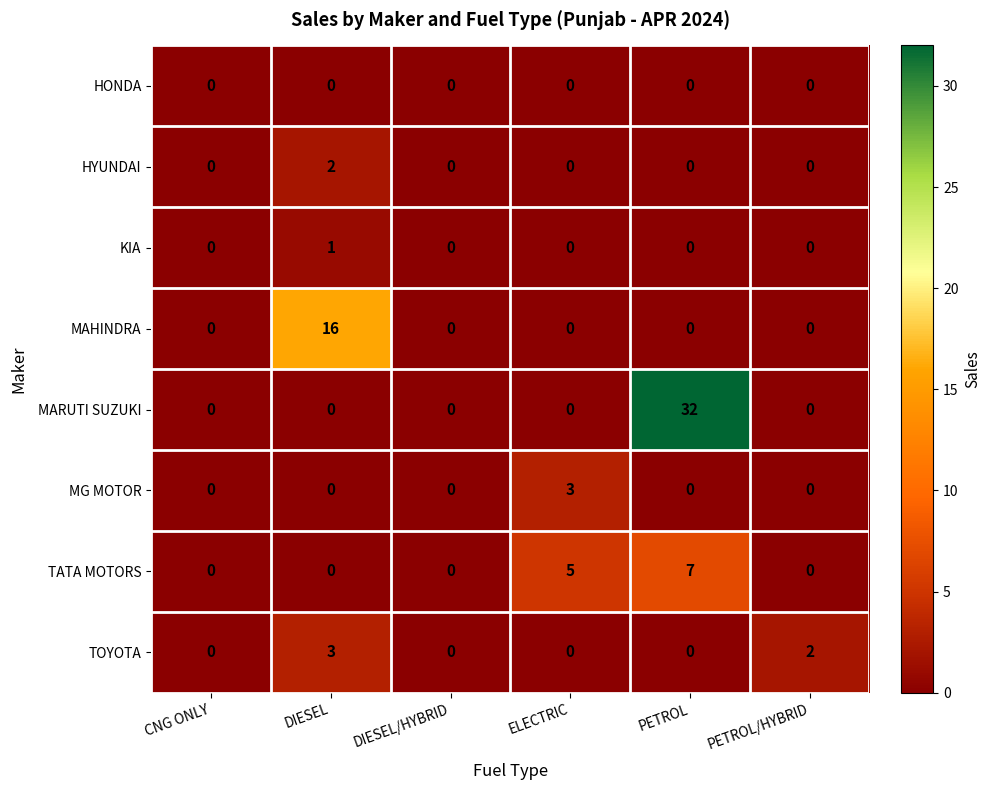

The MAHINDRA series shows -7 at DIESEL/HYBRID. True or false?

False